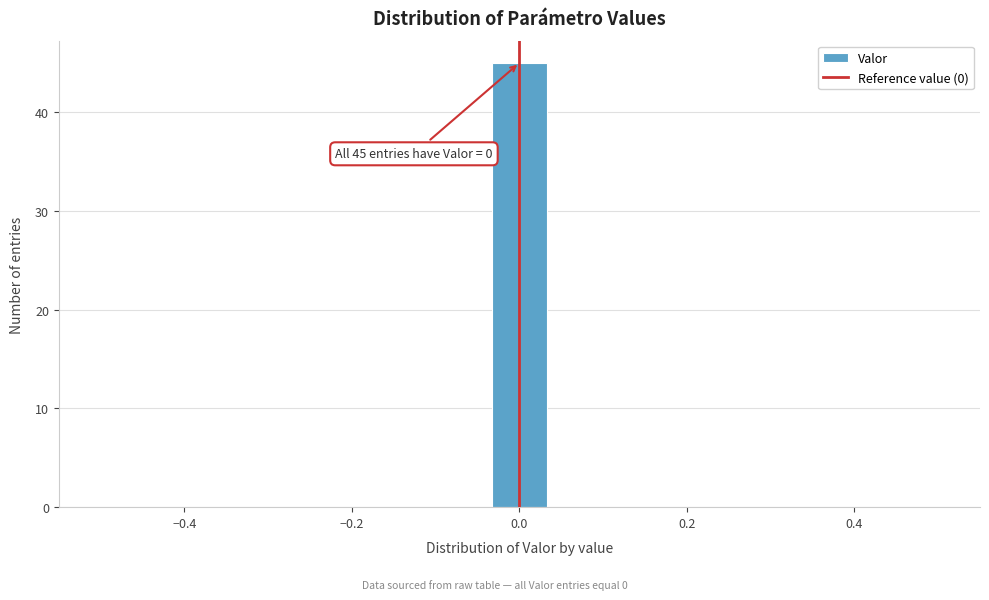

Read against the x-axis, roughly where is the centre of the tallest bar?

0.00